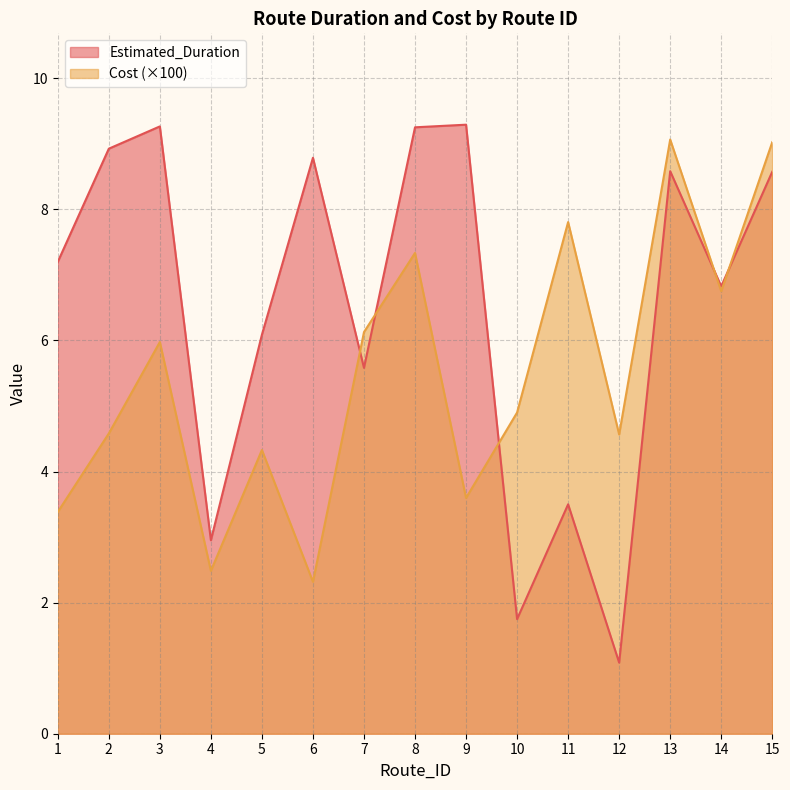

What are all the series names shown in the legend?

Estimated_Duration, Cost (×100)